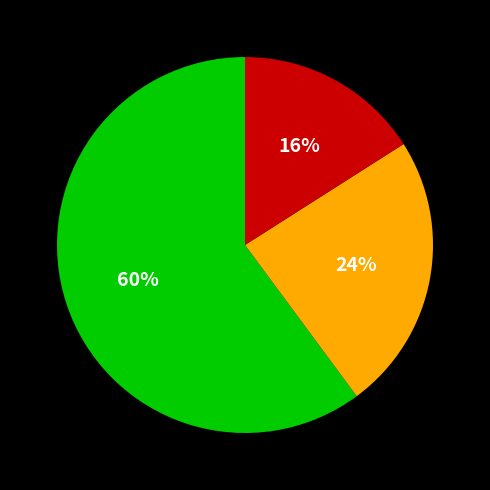

How many segments does this pie chart have?

3